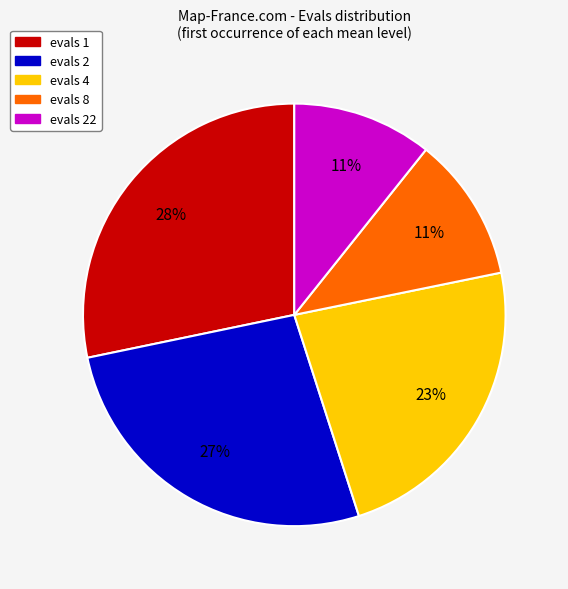

True or false: evals 2 accounts for 27% of the total.

True